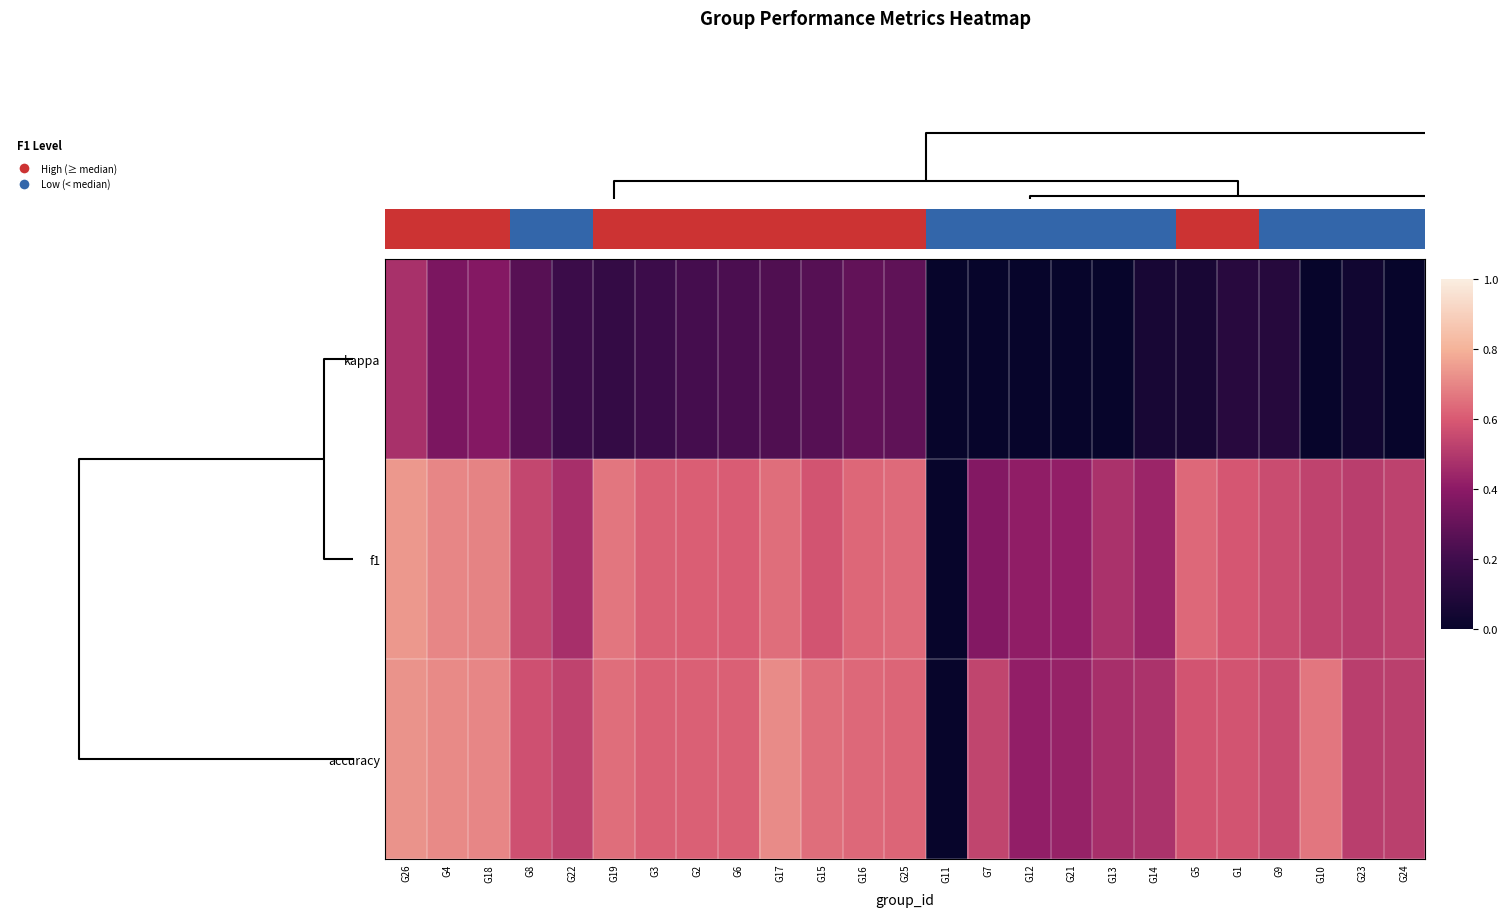

What is the difference between the second highest and second lowest values in the kappa series?

0.4